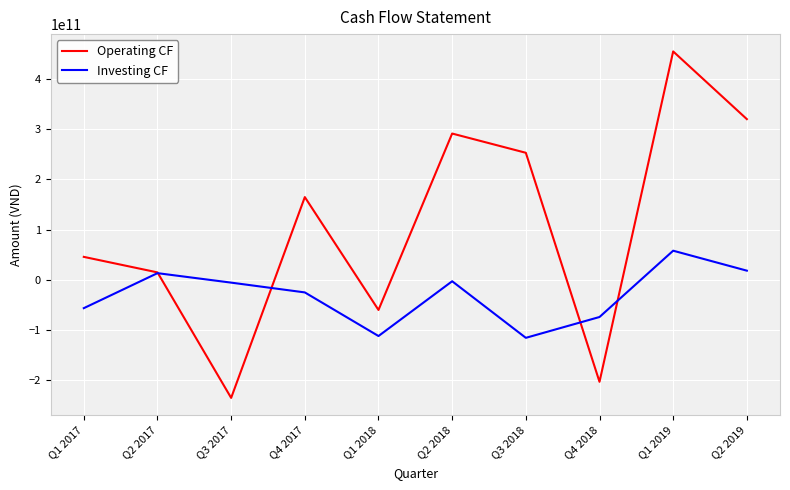

What is the difference between the second highest and second lowest values in the Investing CF series?

130083114628